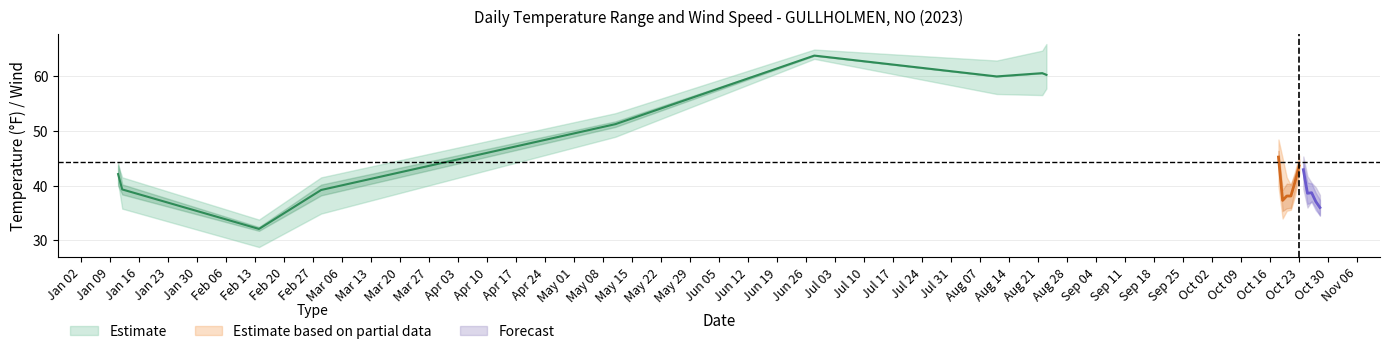

True or false: MAX and TEMP cross at least once.

False